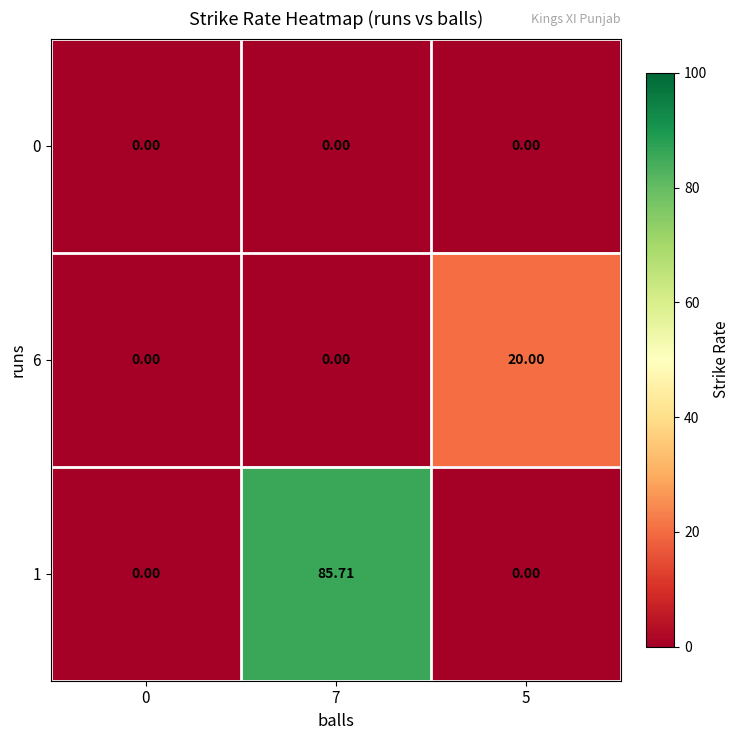

Rank the series by their average value, from lowest to highest.

0, 6, 1